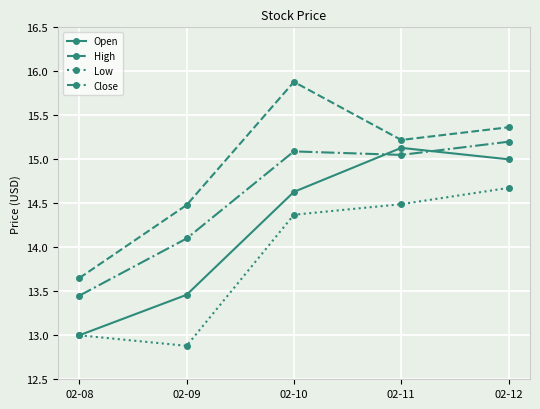

What is the minimum value for Open?

13.0